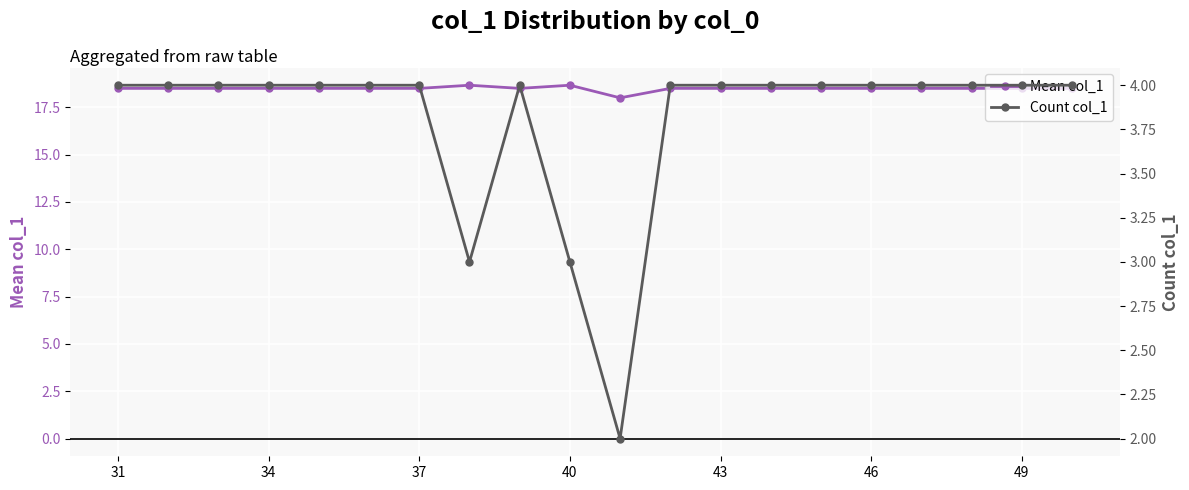

Is it true that Mean col_1 equals 29.9 at 31?

False